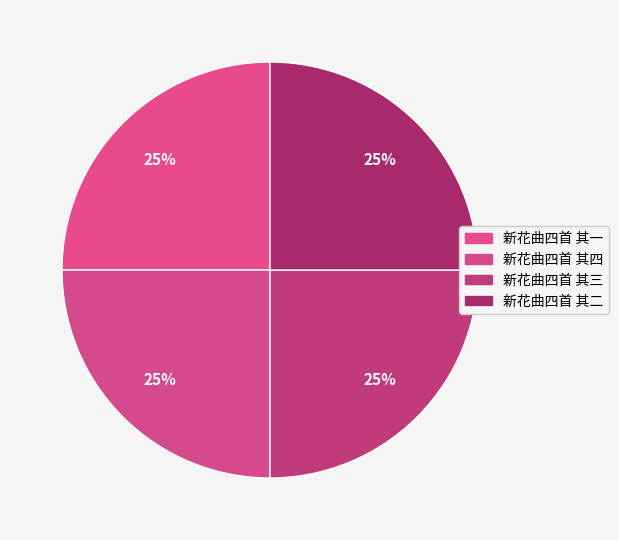

Which category has the smallest portion of the pie?

新花曲四首 其一